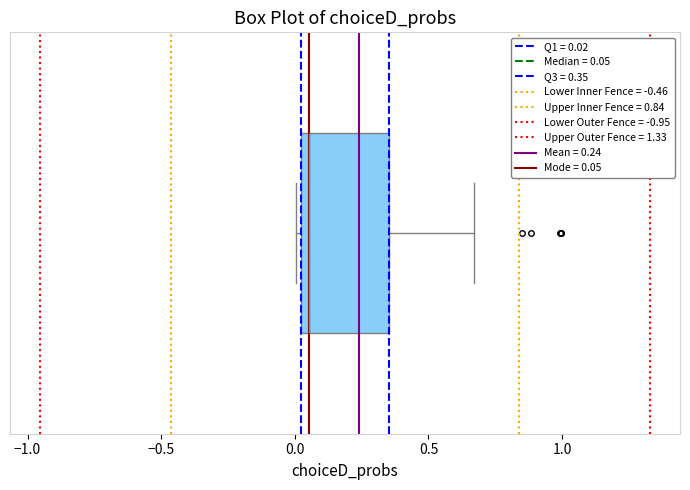

Read this box plot against the x-axis: the position of the median line, the range covered by the box, and the ends of both whiskers. The values are not printed on the chart, so give them approximately, as read against the axis.

median 0.05, box 0.00 to 0.35, whiskers 0.00 (just left of the box's left edge) to 0.65